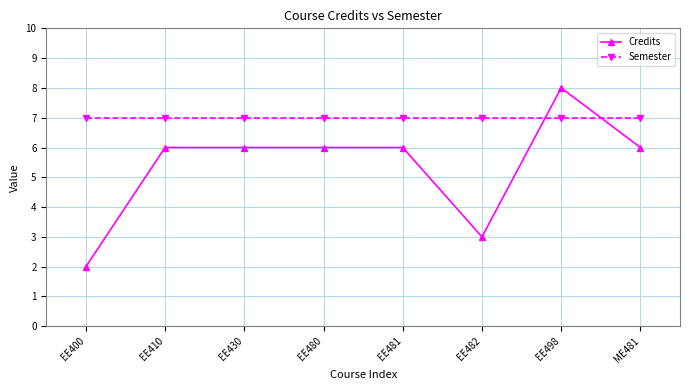

Reading right to left, extract all data points from this chart.

Credits: ME481=6	EE498=8	EE482=3	EE481=6	EE480=6	EE430=6	EE410=6	EE400=2
Semester: ME481=7	EE498=7	EE482=7	EE481=7	EE480=7	EE430=7	EE410=7	EE400=7